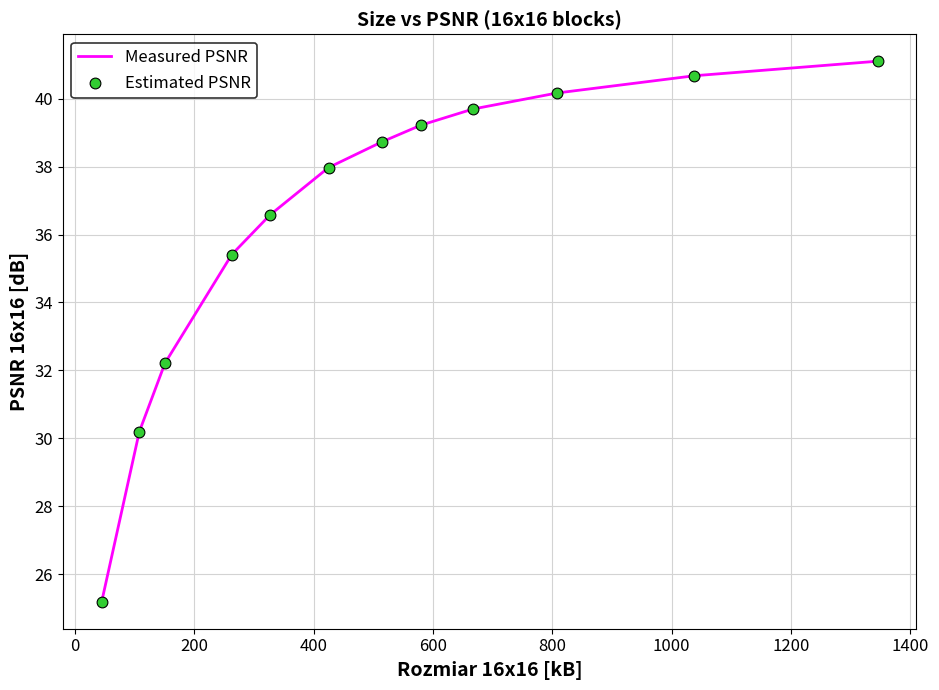

What is the maximum value shown in the chart?

41.1